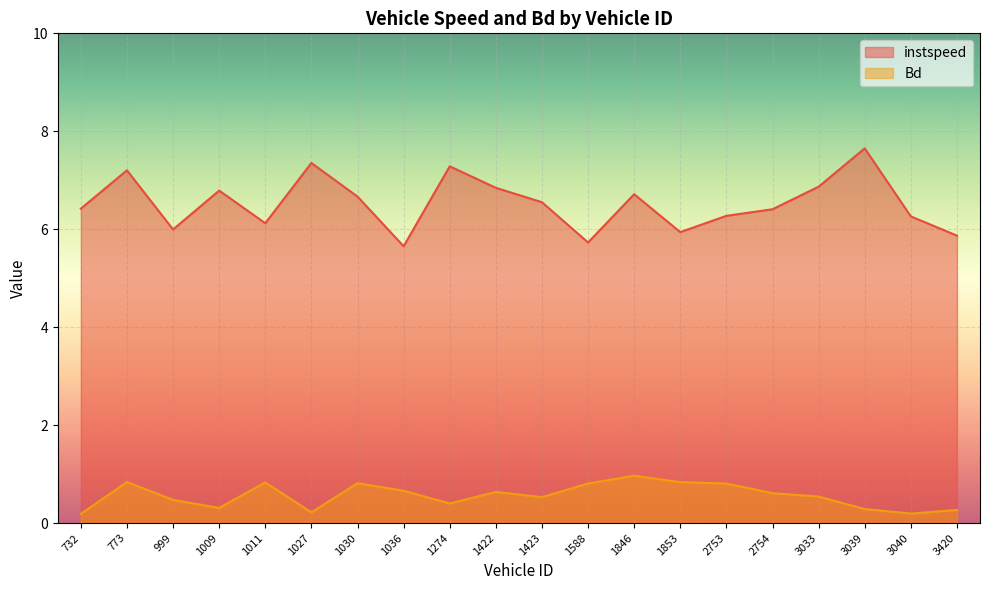

What is the value of the Bd point at the 8th from the left?

0.7